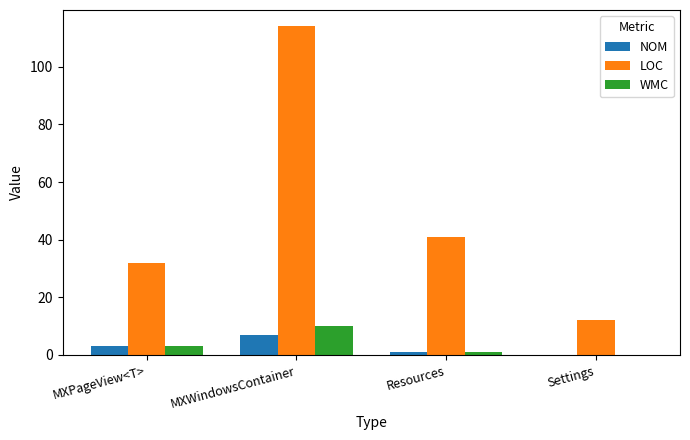

What is the sum of the LOC values at MXPageView<T> and MXWindowsContainer?

146